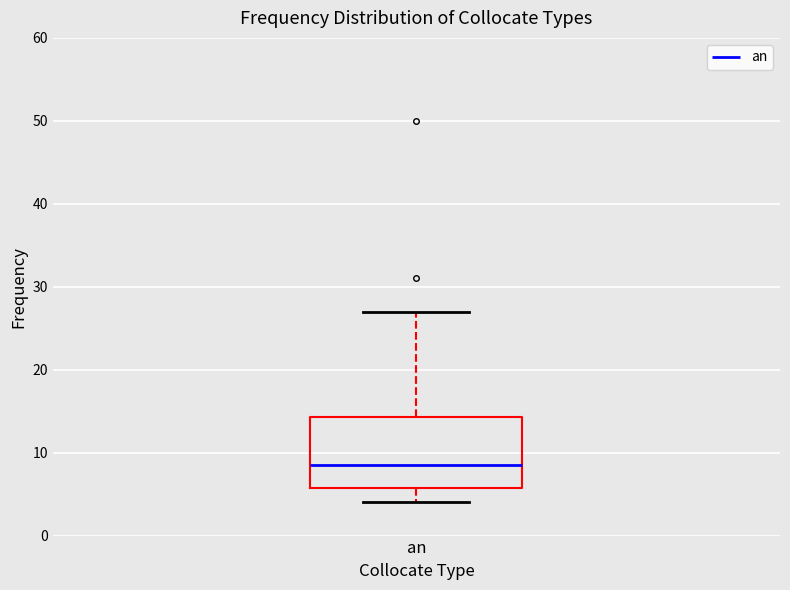

Read this box plot against the y-axis: the position of the median line, the range covered by the box, and the ends of both whiskers. The values are not printed on the chart, so give them approximately, as read against the axis.

median 9, box 6 to 14, whiskers 4 to 27